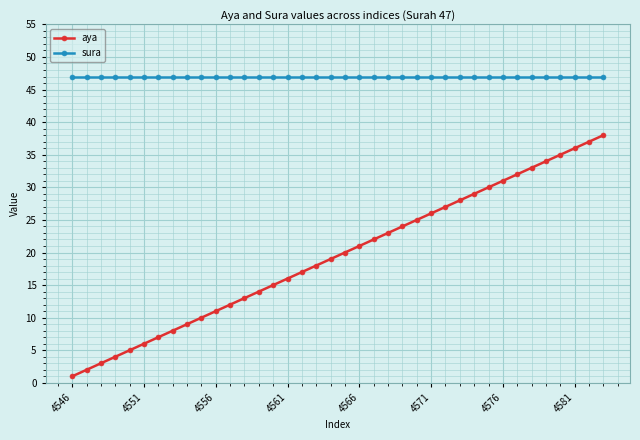

Which series has the largest total across all categories?

sura